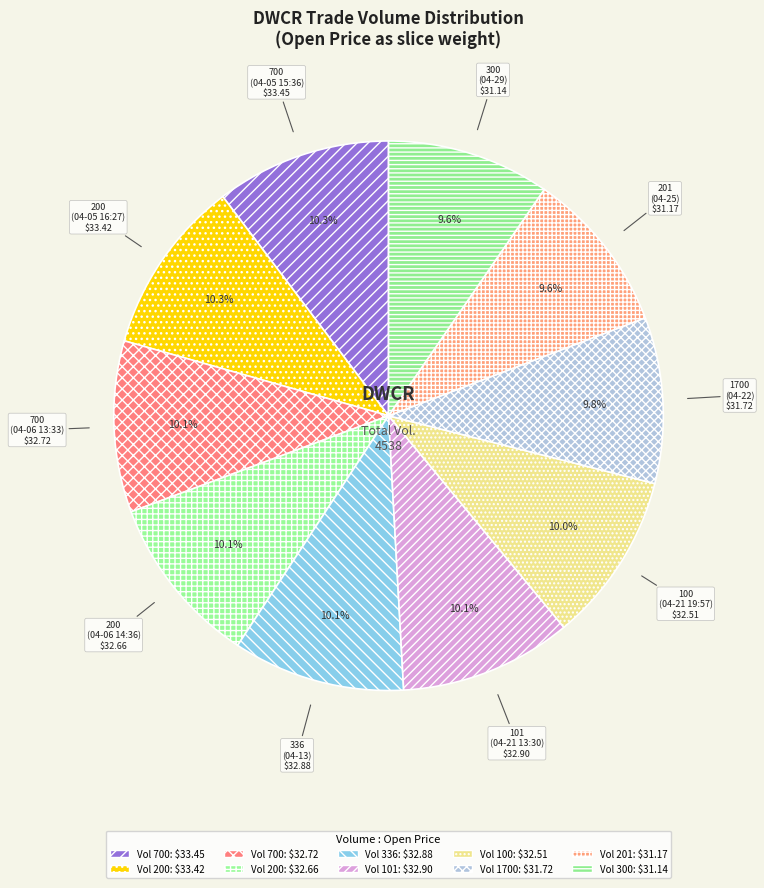

Which has a higher value, 201 (04-25) or 700 (04-05 15:36)?

700 (04-05 15:36)